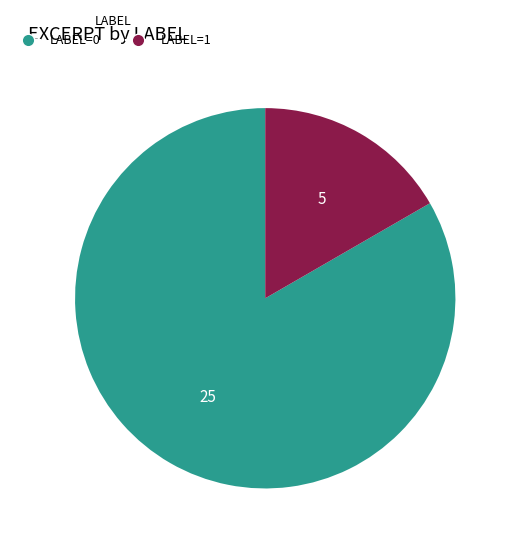

Is there any slice that represents more than half of the pie?

Yes